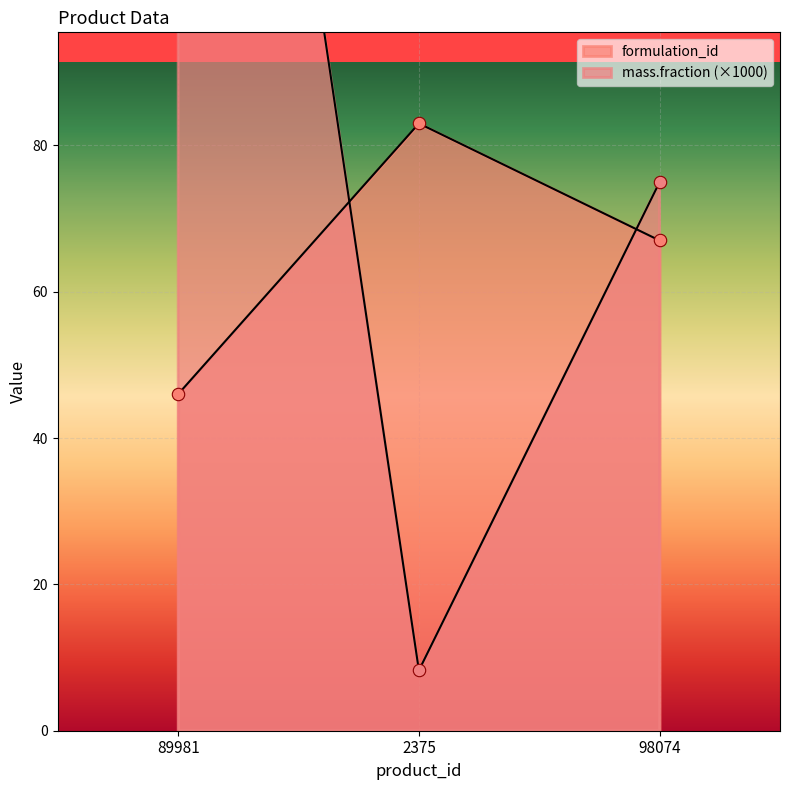

What are all the series names shown in the legend?

formulation_id, mass.fraction